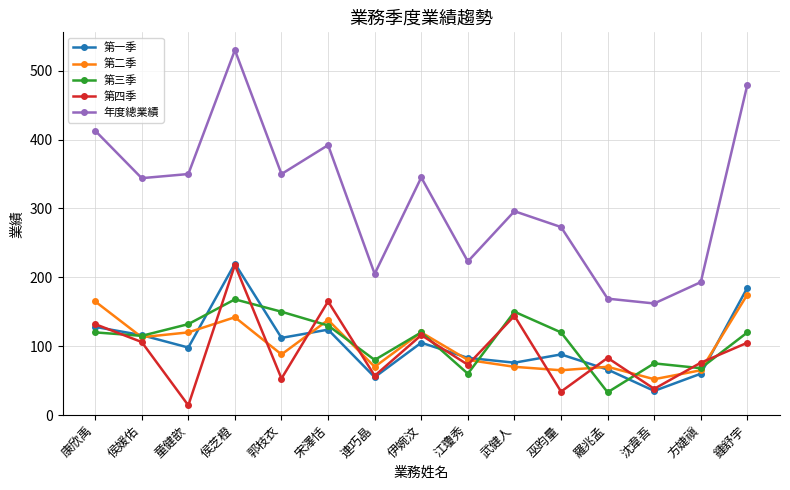

True or false: 第二季 and 年度總業績 intersect in this chart.

False